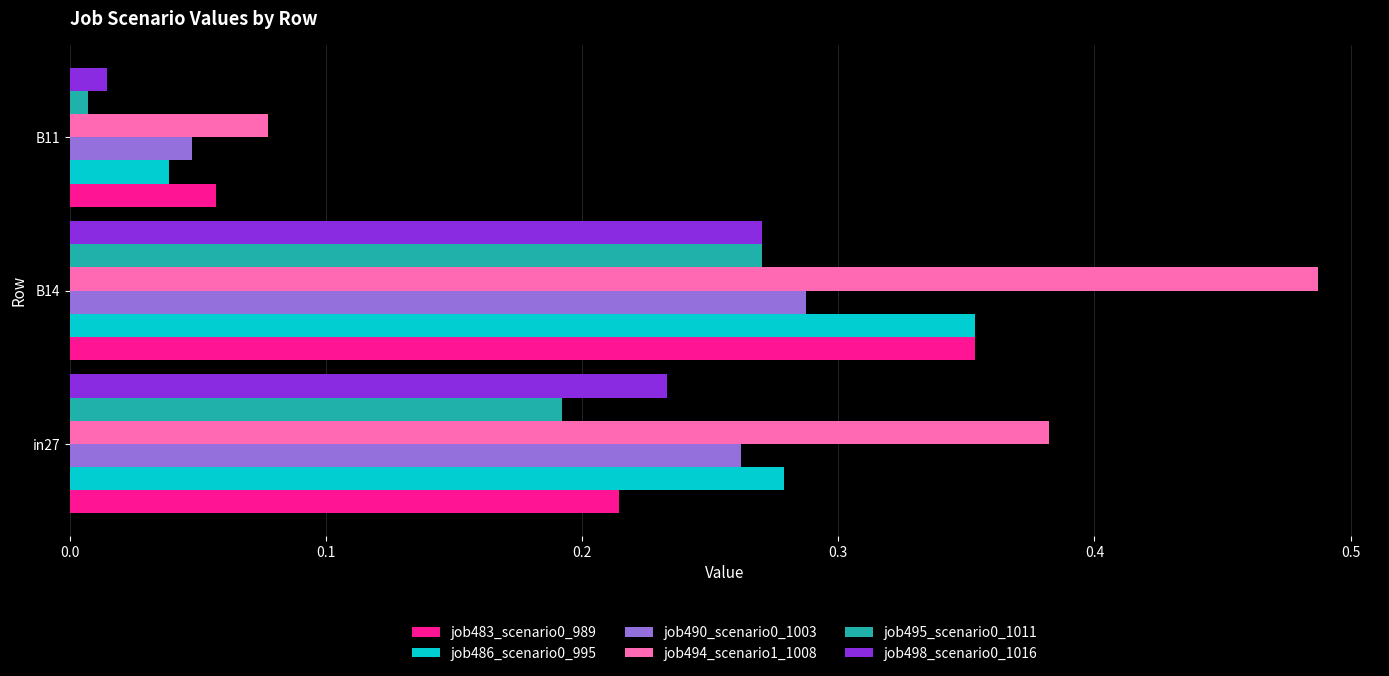

Is the value of job490_scenario0_1003 at B11 greater than the value of job486_scenario0_995 at B14?

No